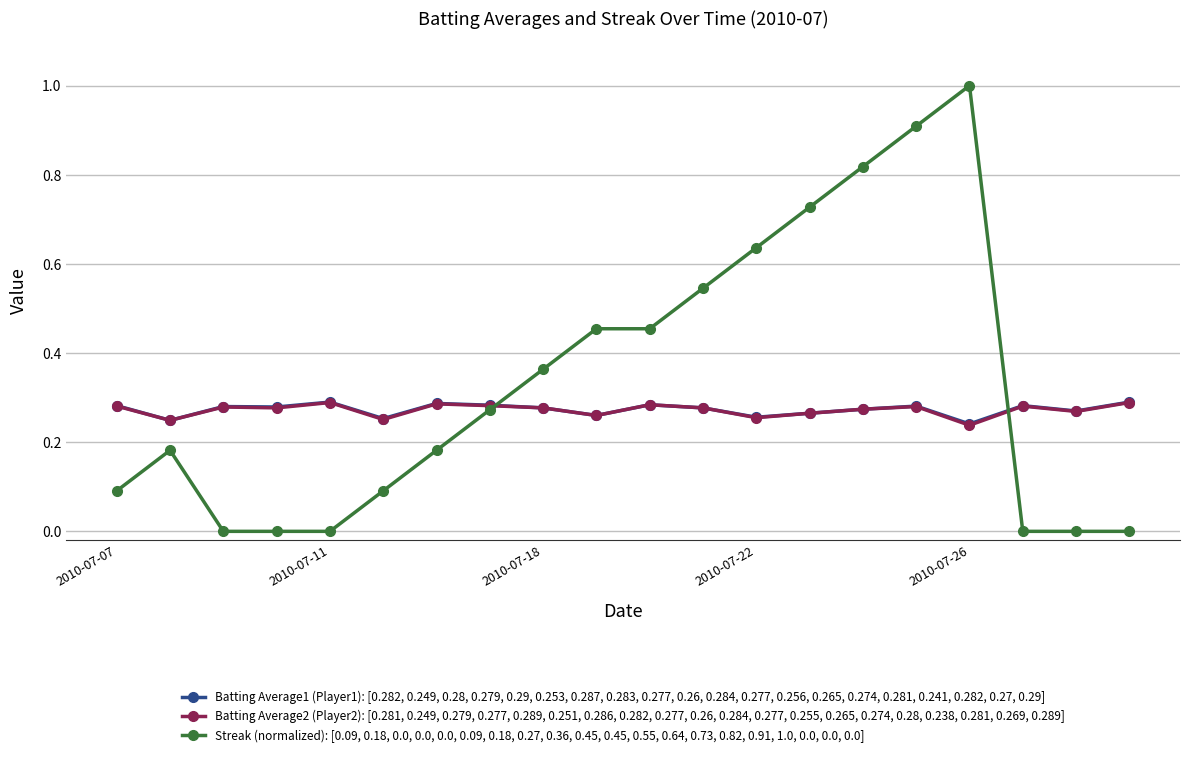

What is the greatest value displayed?

1.0